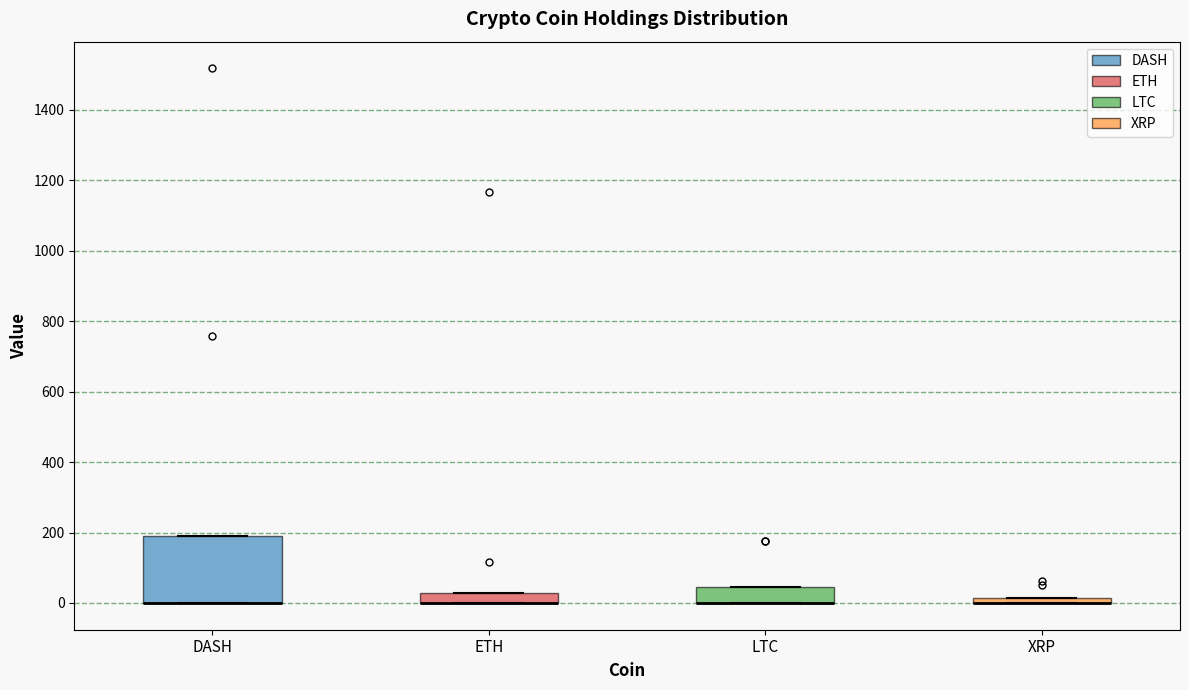

Where is the lower edge of the box for DASH on the y-axis? The values are not printed on the chart, so give them approximately, as read against the axis.

0